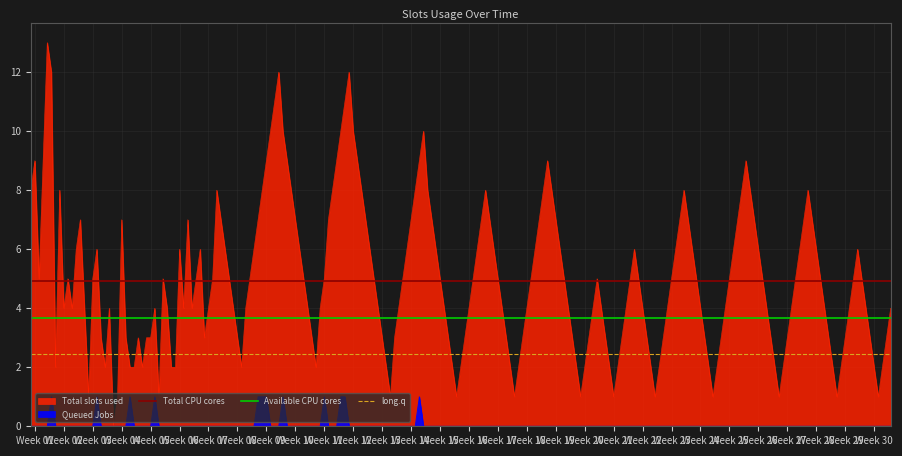

The long.q series shows 2.5 at Week 01. True or false?

True